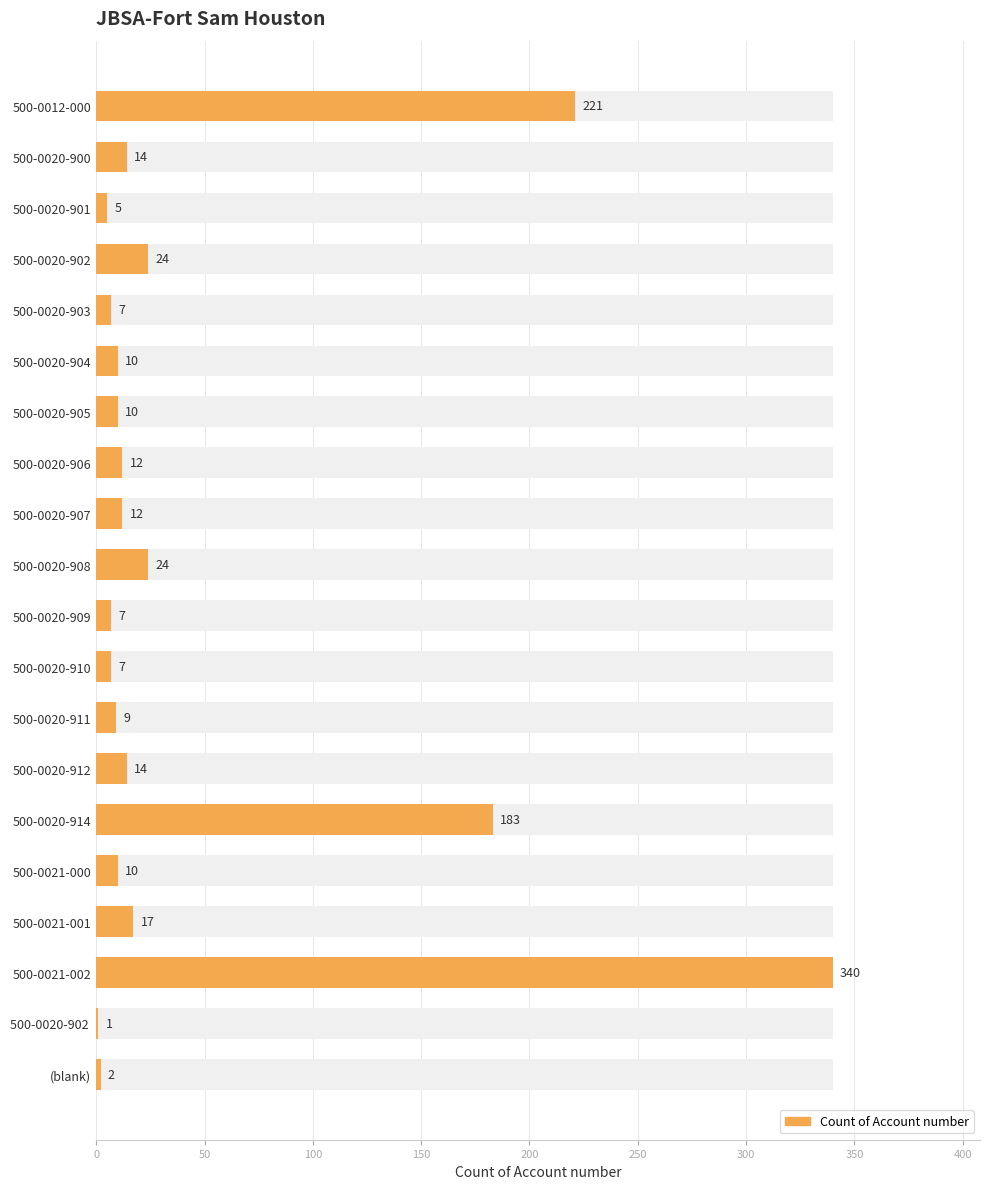

What value does the data have at 500-0020-909?

7